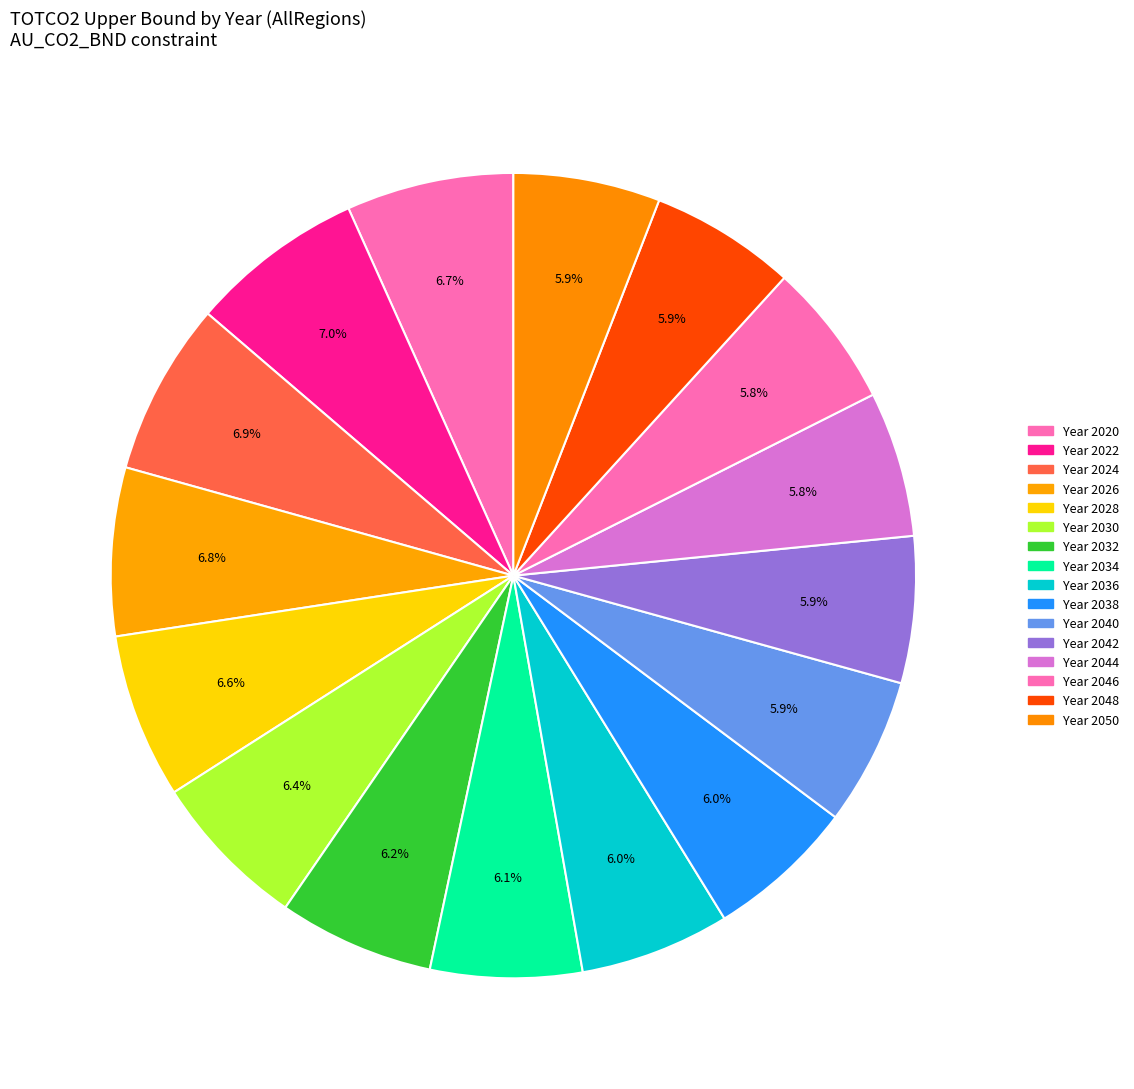

How many segments does this pie chart have?

16